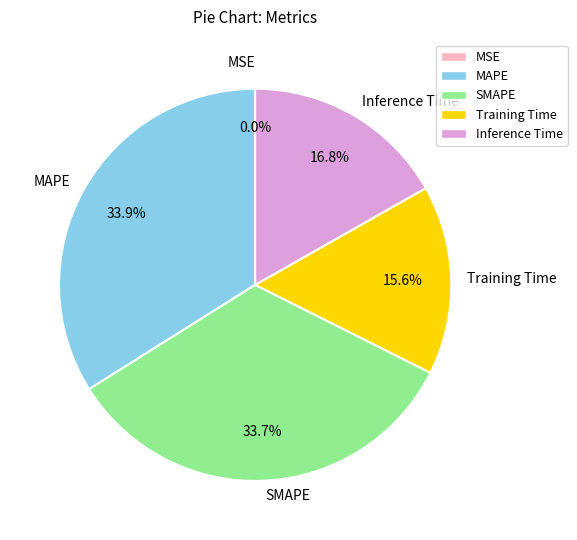

Combined, do MAPE and Inference Time account for over 50%?

Yes